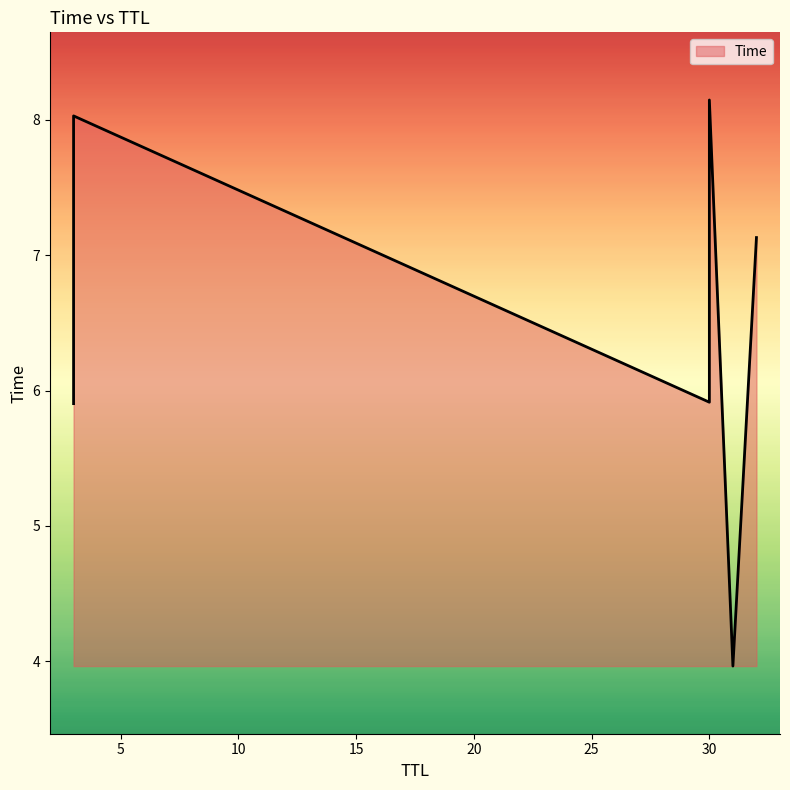

What is the ratio of the value at 32 to the value at 3?

0.9